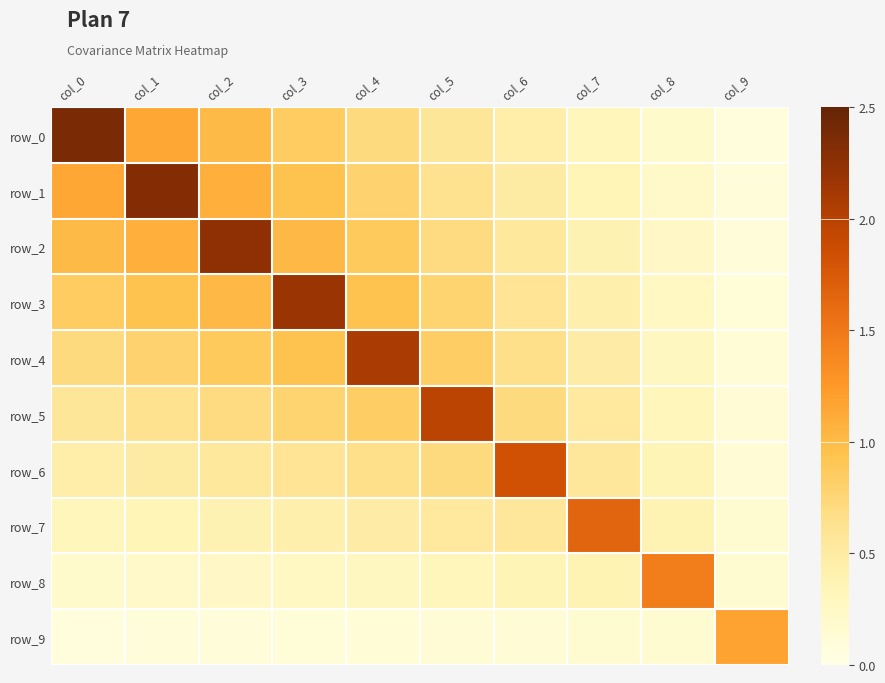

Which category has the highest value across all series?

col_0